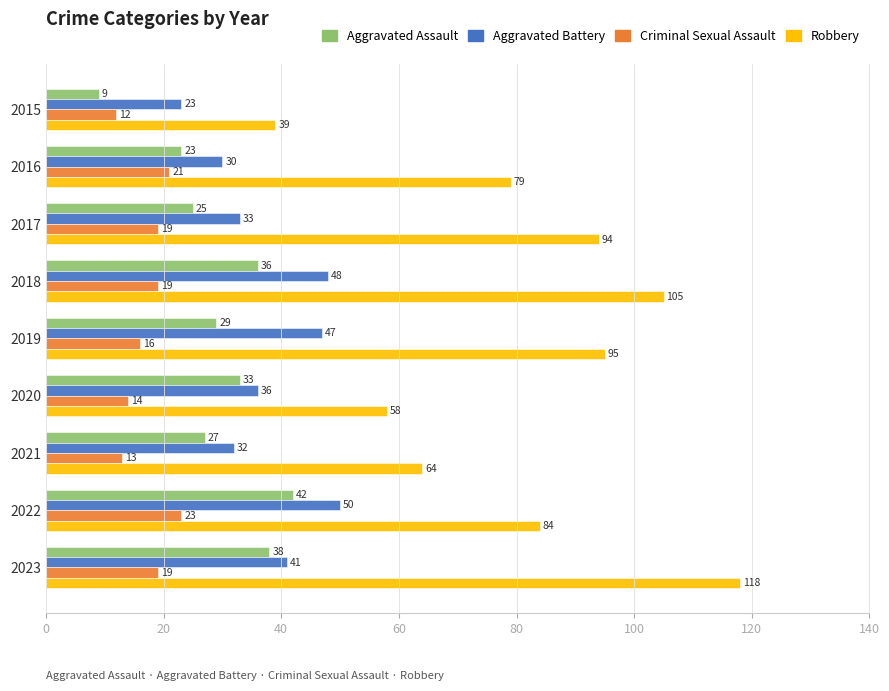

Rank the categories by Robbery value from lowest to highest.

2015, 2020, 2021, 2016, 2022, 2017, 2019, 2018, 2023